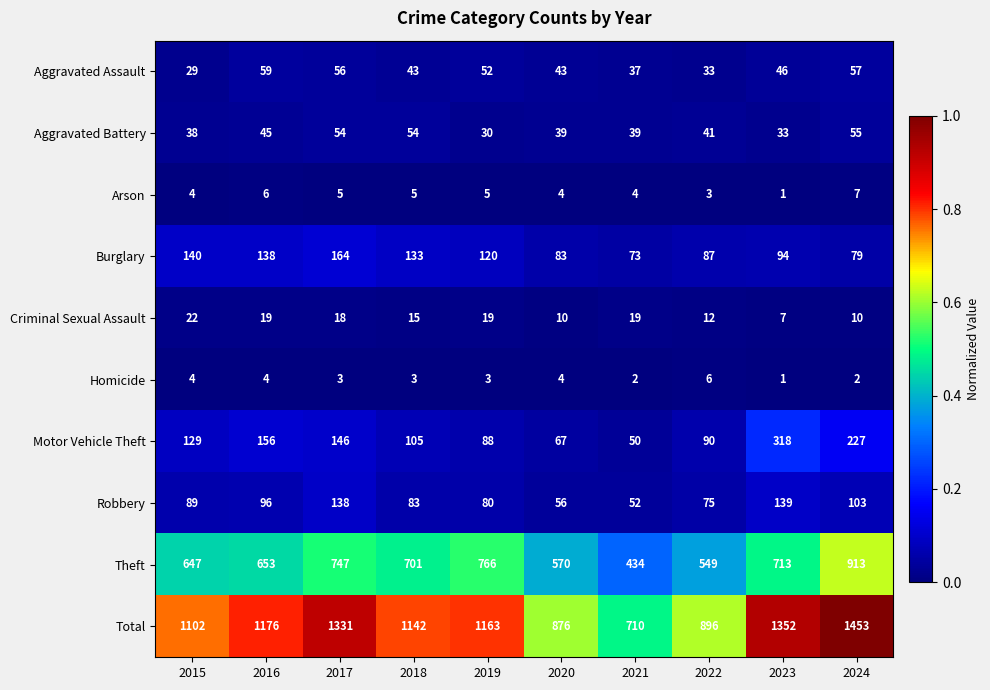

What is the difference between the highest and lowest values at 2015?

1098